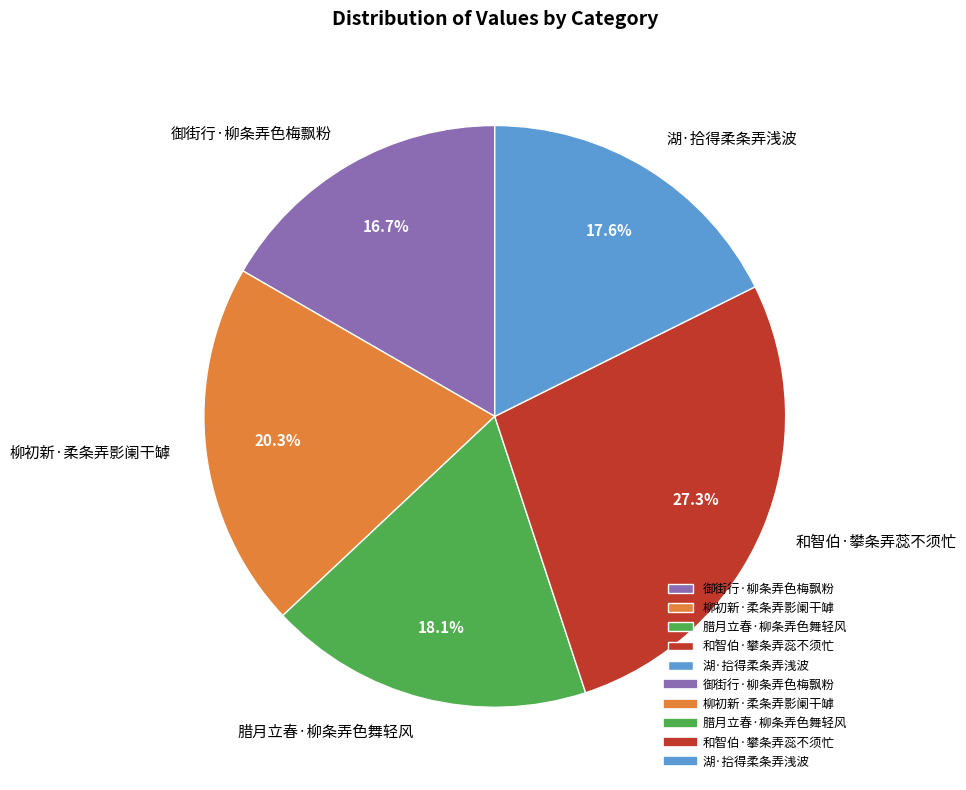

Does 和智伯·攀条弄蕊不须忙 account for over 50% of the chart?

No